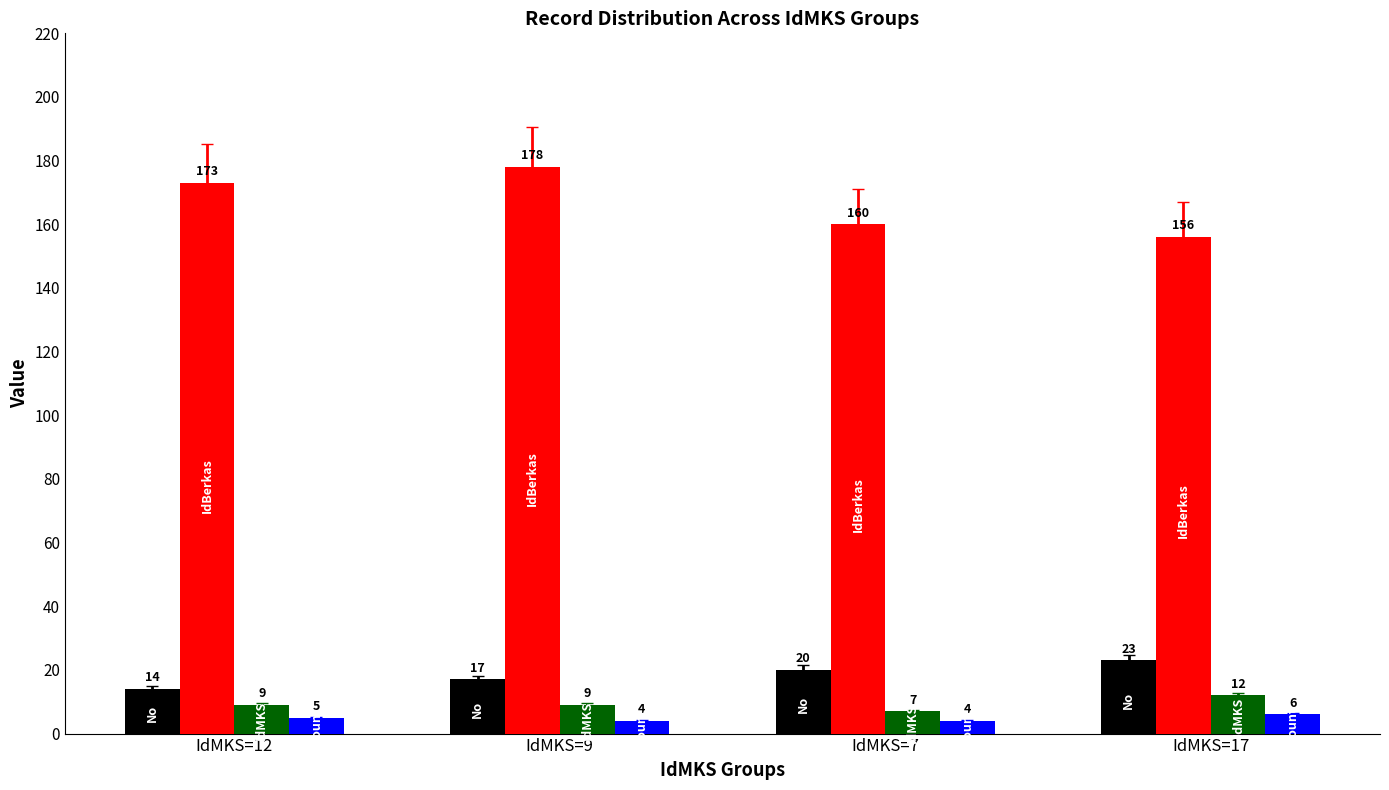

How many groups of bars are there?

4